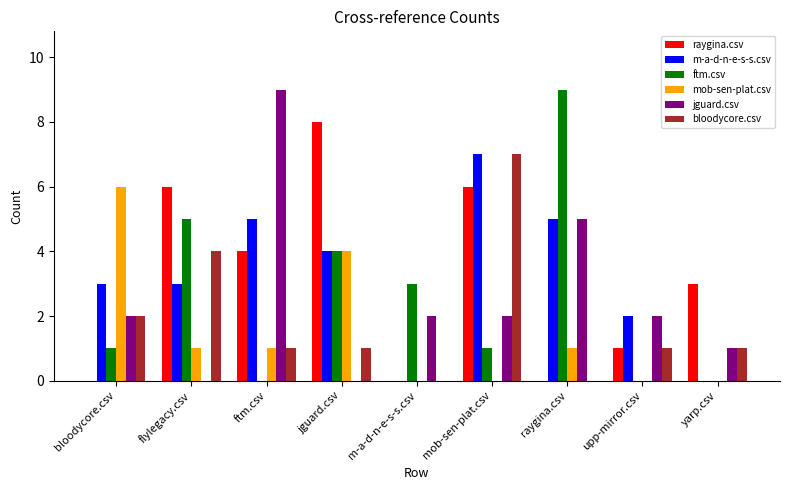

Between mob-sen-plat.csv and yarp.csv, which series saw the biggest shift?

m-a-d-n-e-s-s.csv